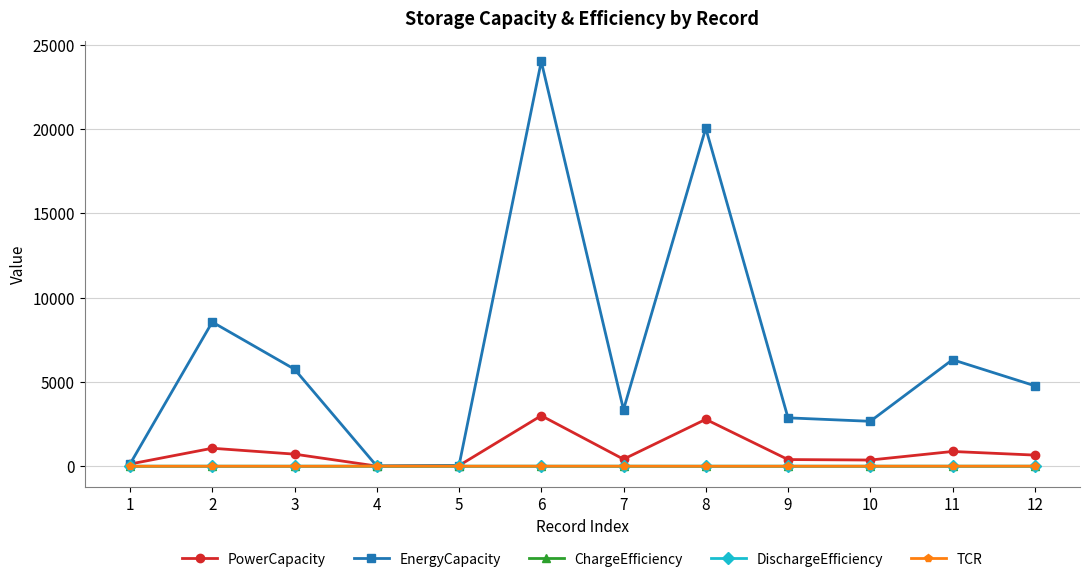

Is this an area chart (filled region under the line)?

No